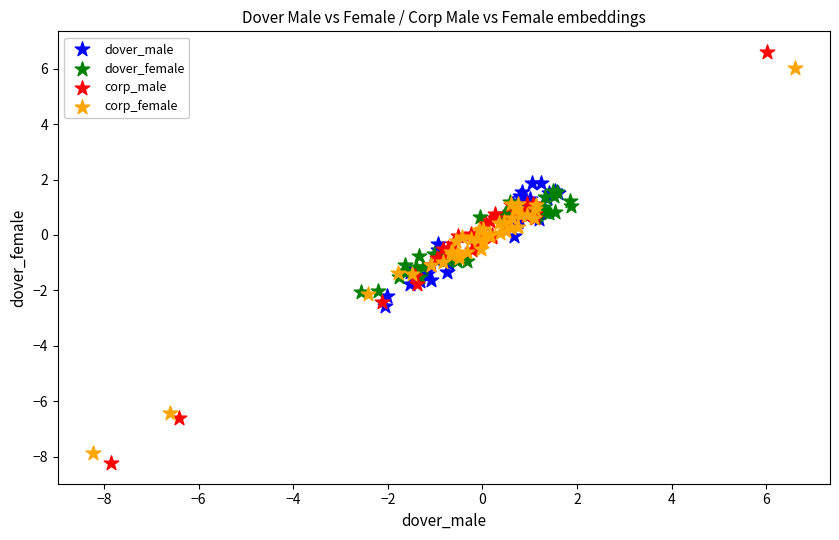

Which series has the largest Y range (max minus min)?

corp_male